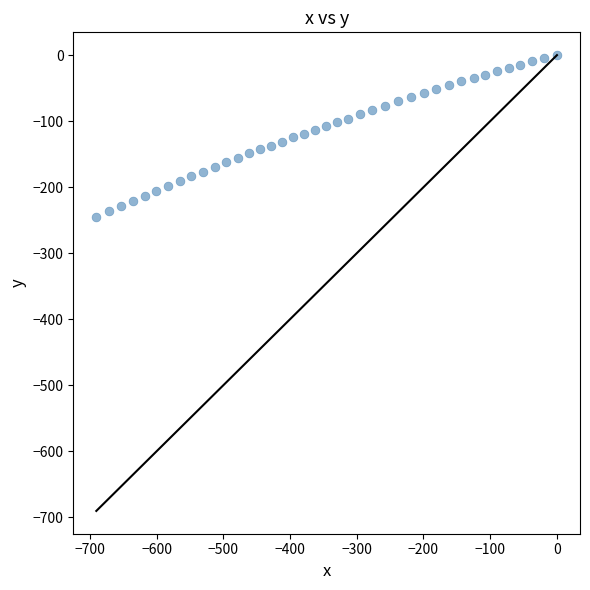

What is the range of X values (max minus min)?

690.2